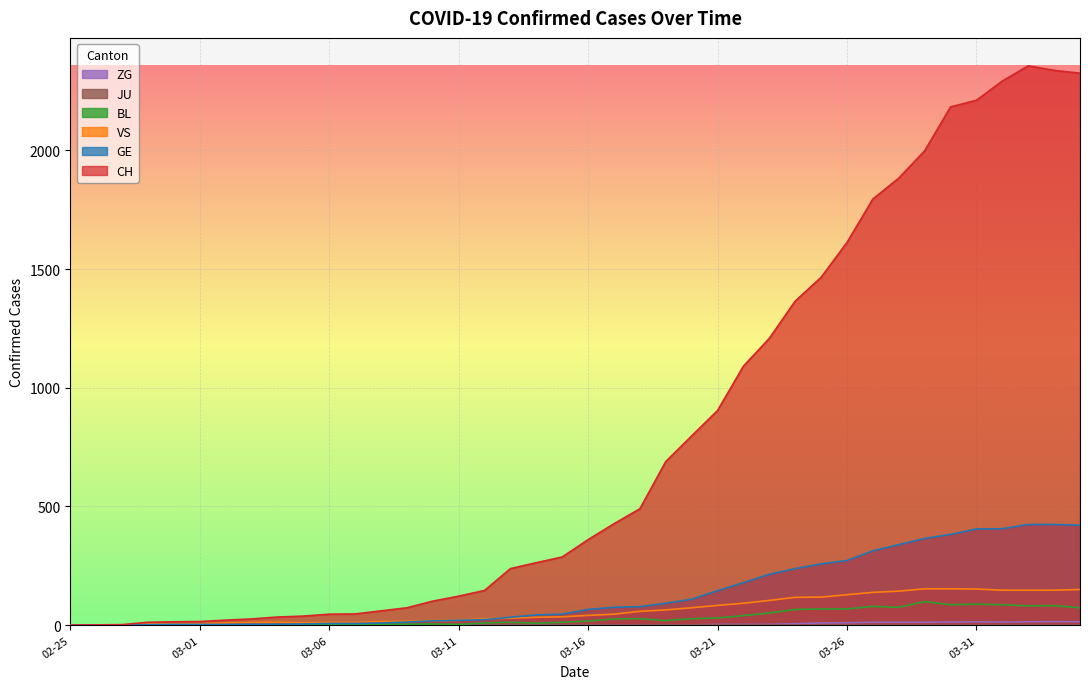

How many data points in BL are above 17?

19